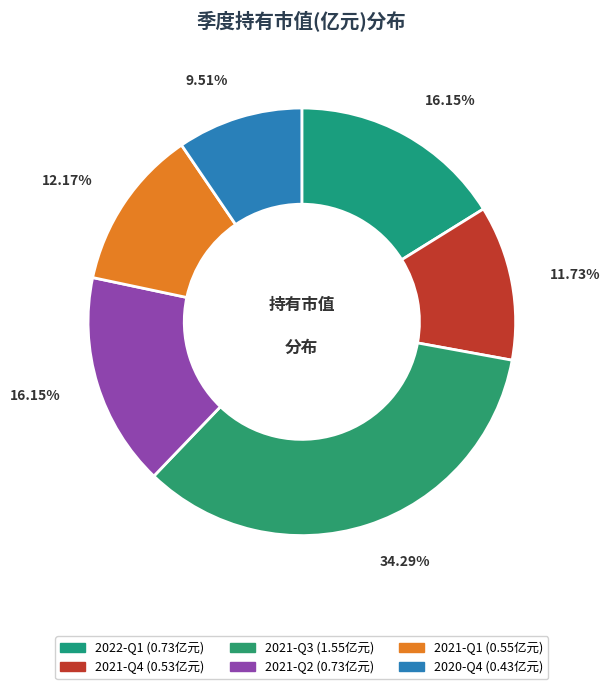

The 2020-Q4 slice represents 10% of the pie. True or false?

True